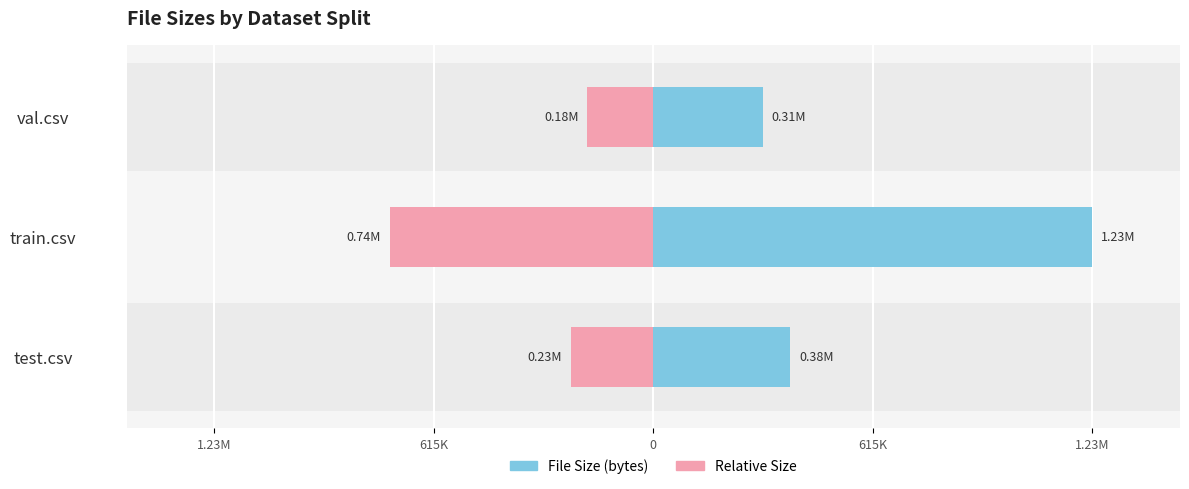

What is the value of the Relative Size bar at the 3rd from the left?

-0.2